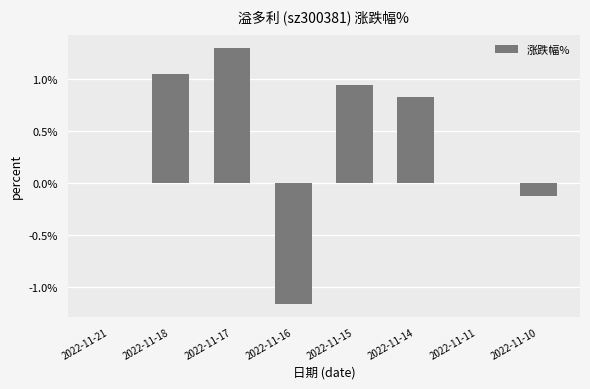

What is the maximum value shown in the chart?

1.3